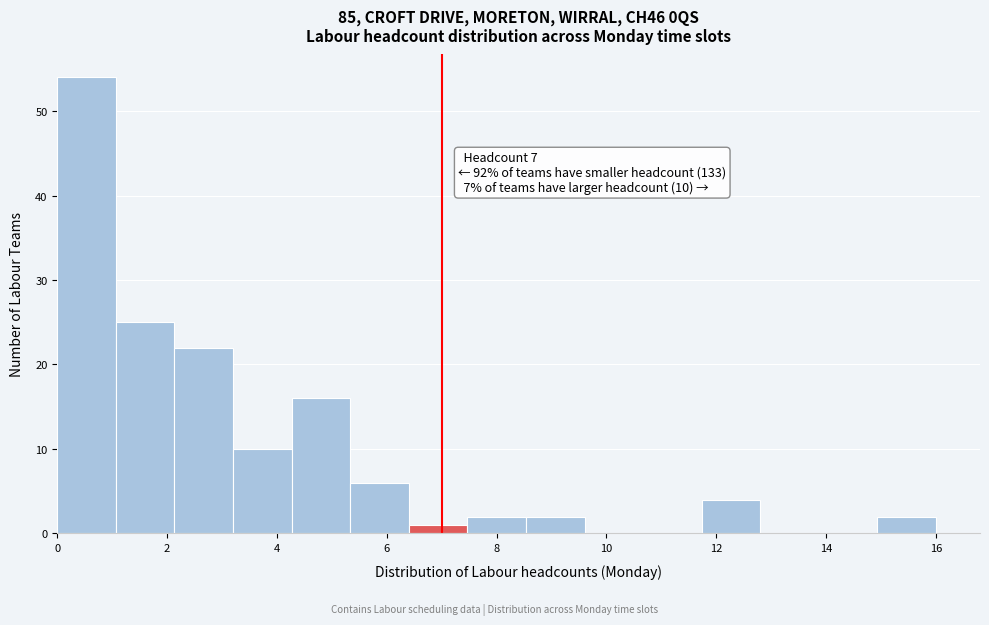

Which range on the x-axis has the tallest bar?

0.0 to 1.0